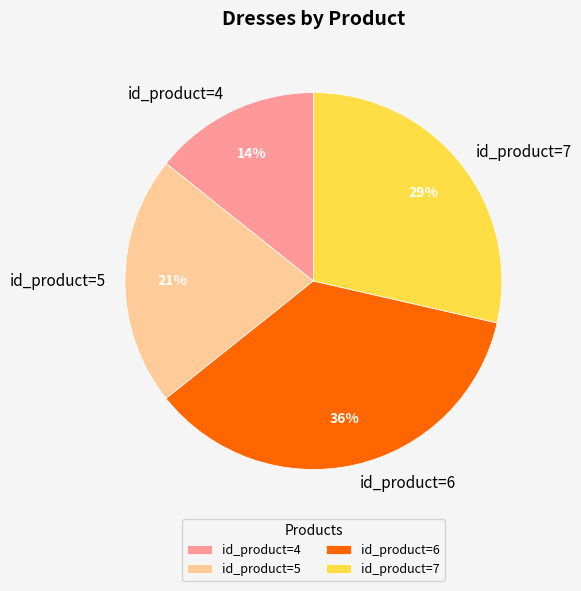

Rank the categories by value from highest to lowest.

id_product=6, id_product=7, id_product=5, id_product=4